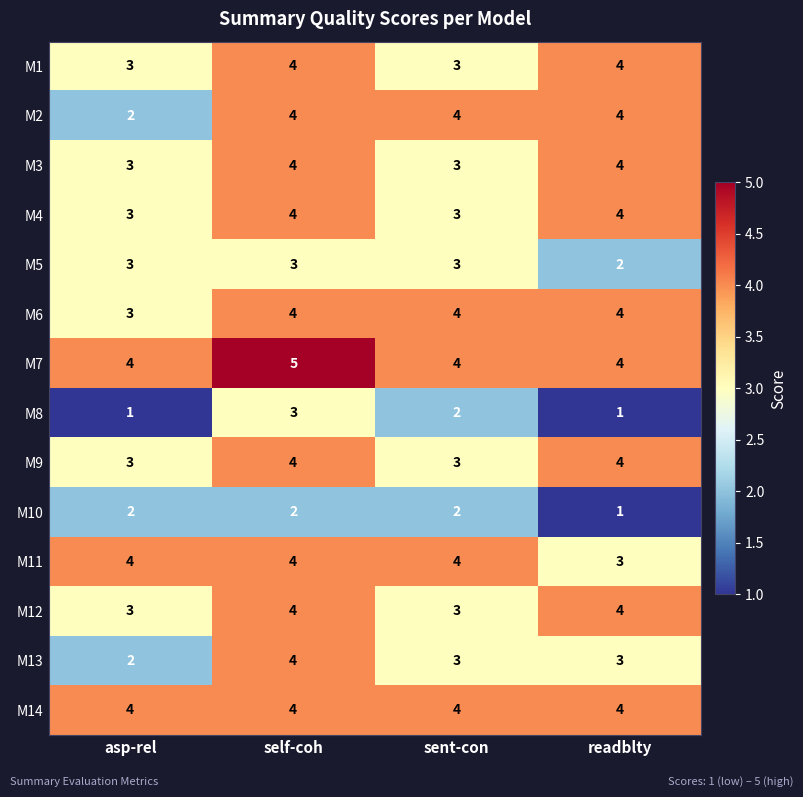

What is the difference between the highest and lowest values at readblty?

3